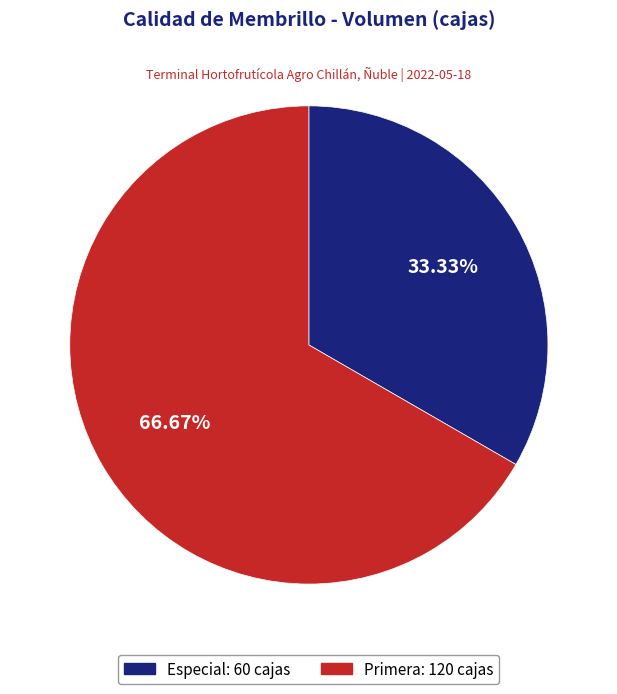

To the nearest percent, what is the difference between the largest and smallest slice percentages?

33%